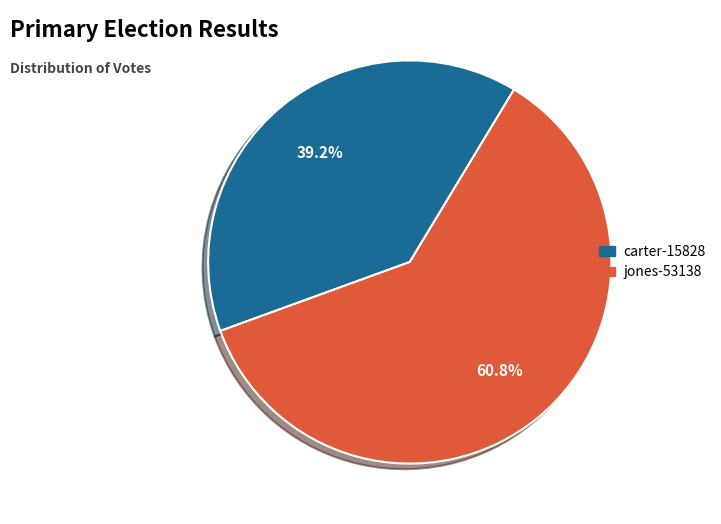

To the nearest percent, what portion does carter-15828 represent?

39%